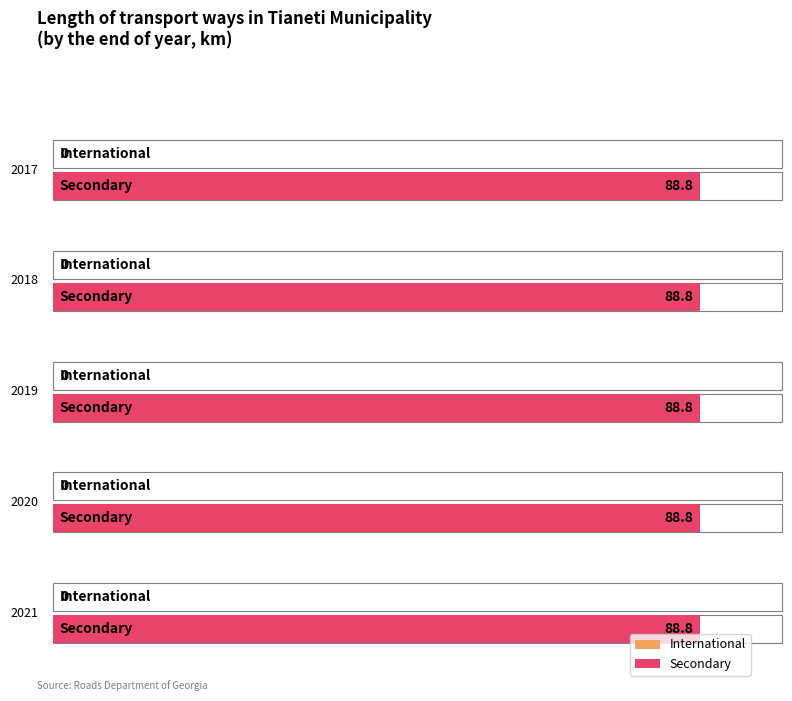

Where is International nearest to the value 0?

2017